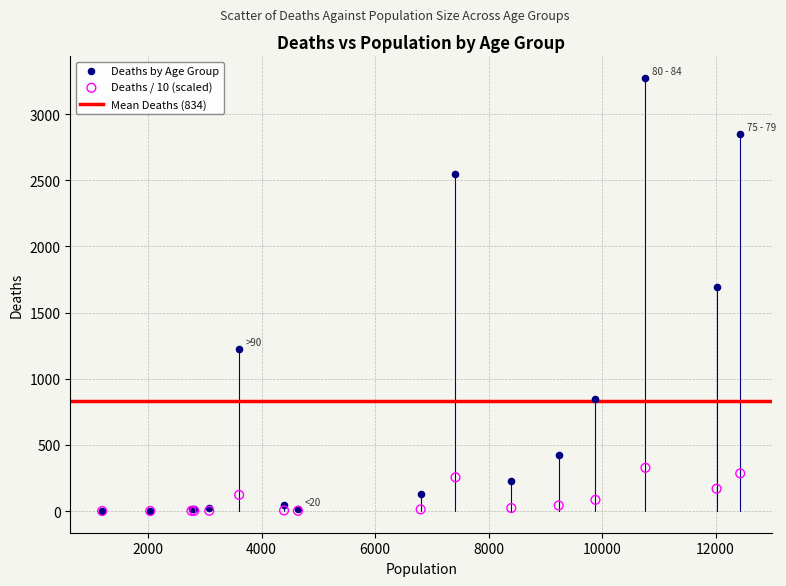

Across all series, what Y value is closest to 1636?

1690.0